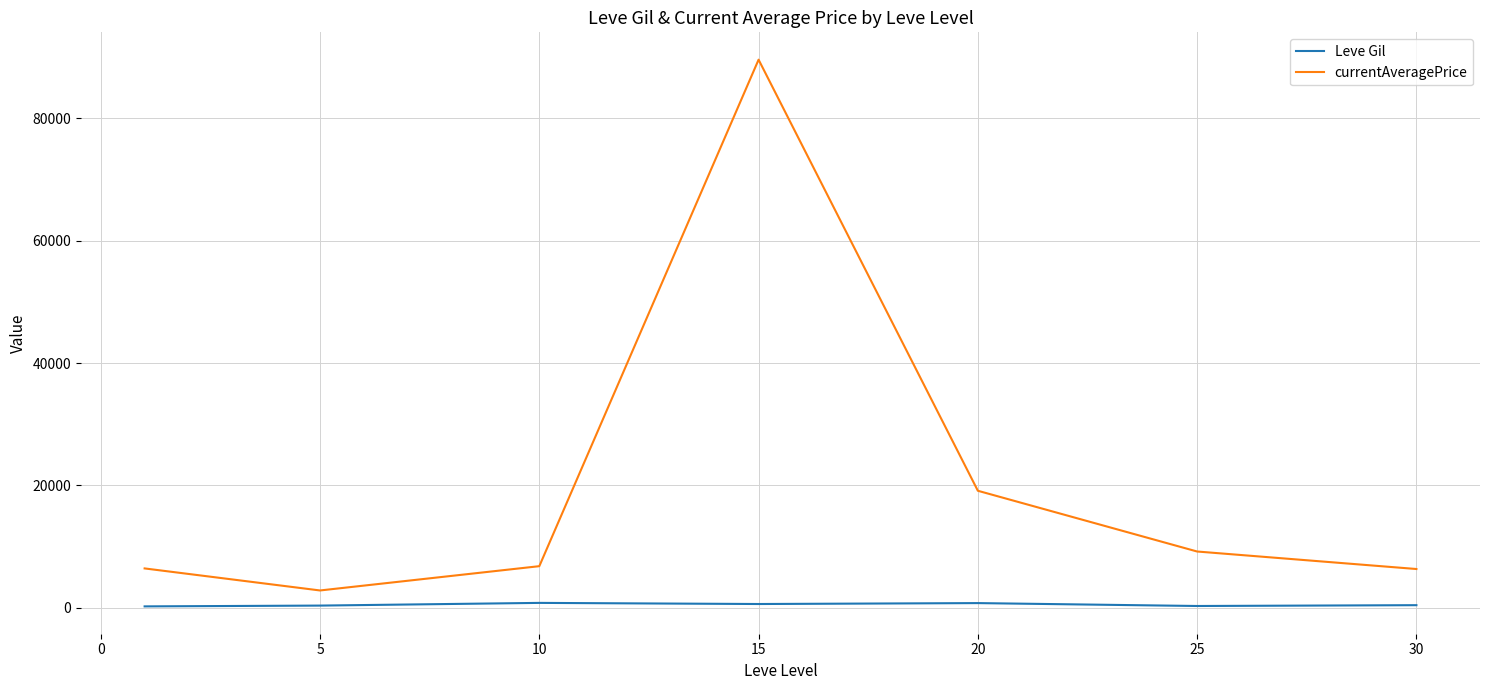

What is the difference between the maximum and minimum values in the currentAveragePrice series?

86740.2